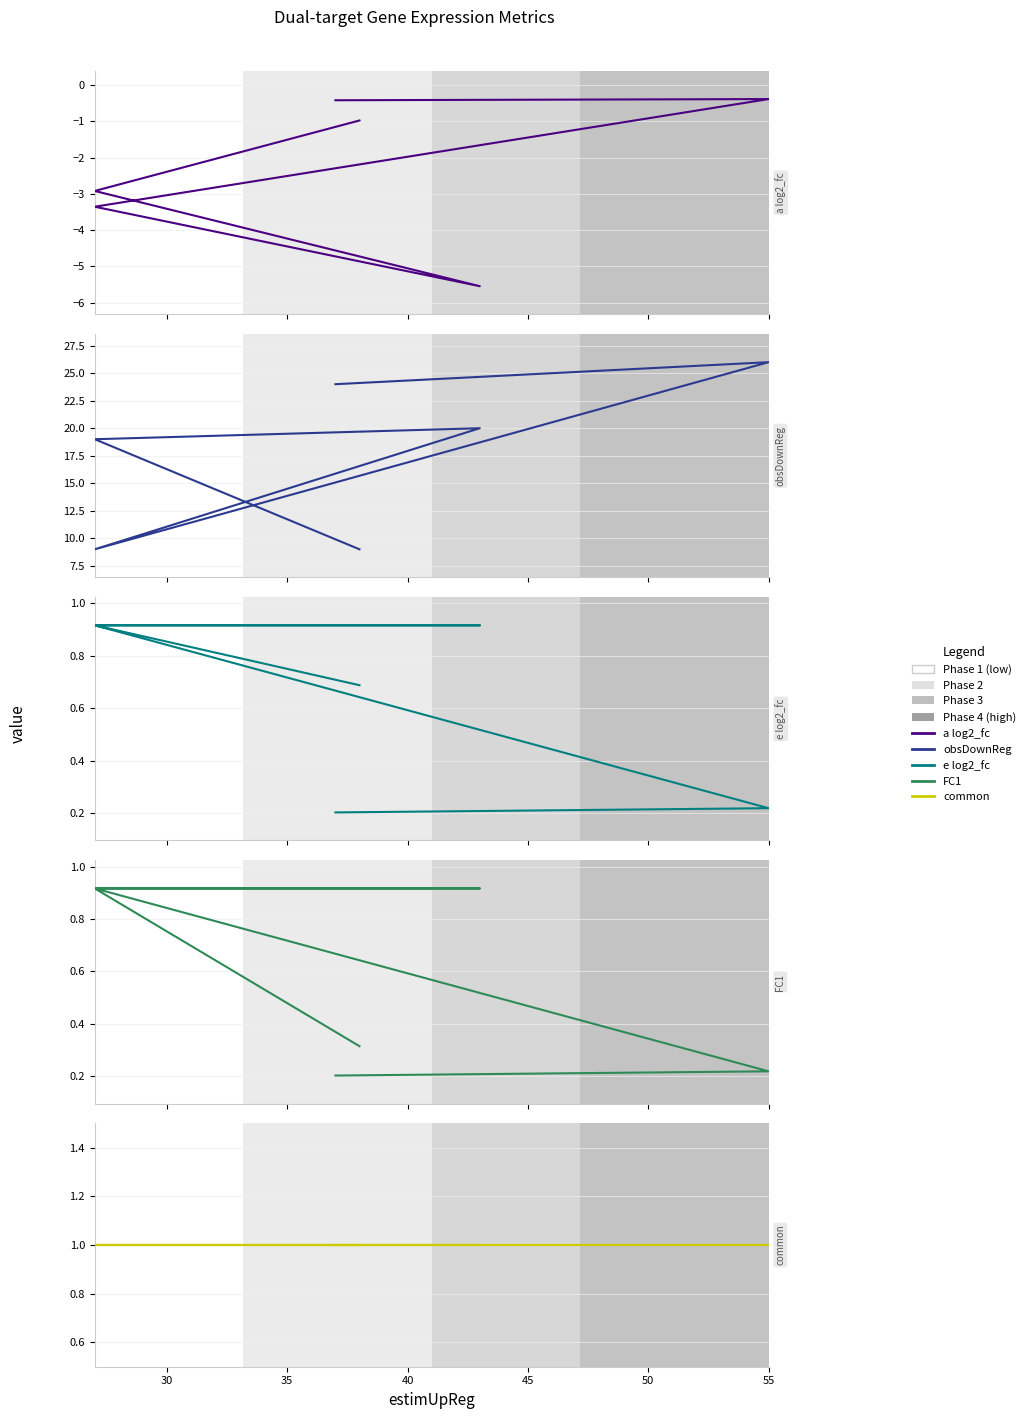

At how many categories does at least one series exceed 22?

2